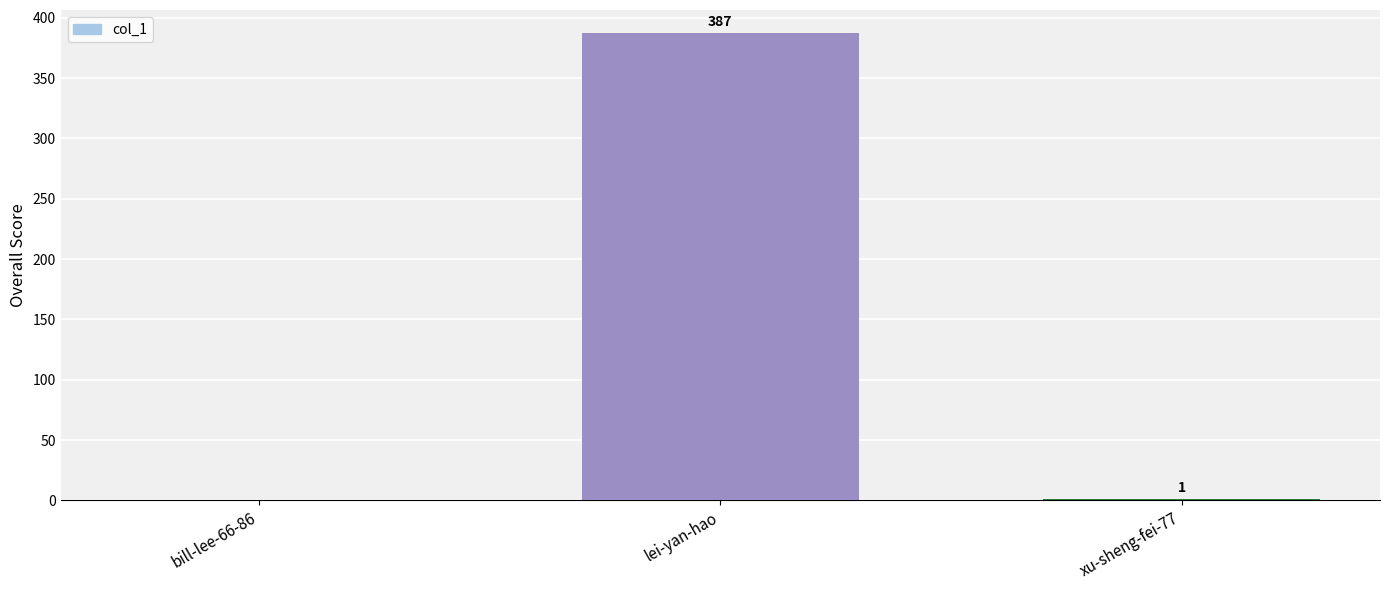

Is it true that the value at lei-yan-hao is 387?

True